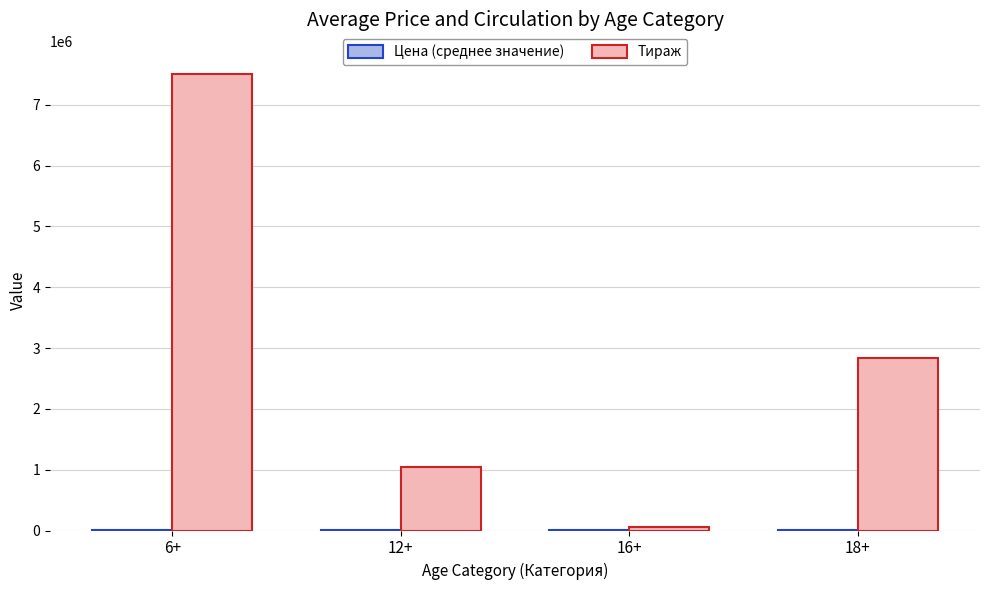

At which label does Тираж reach its peak?

6+